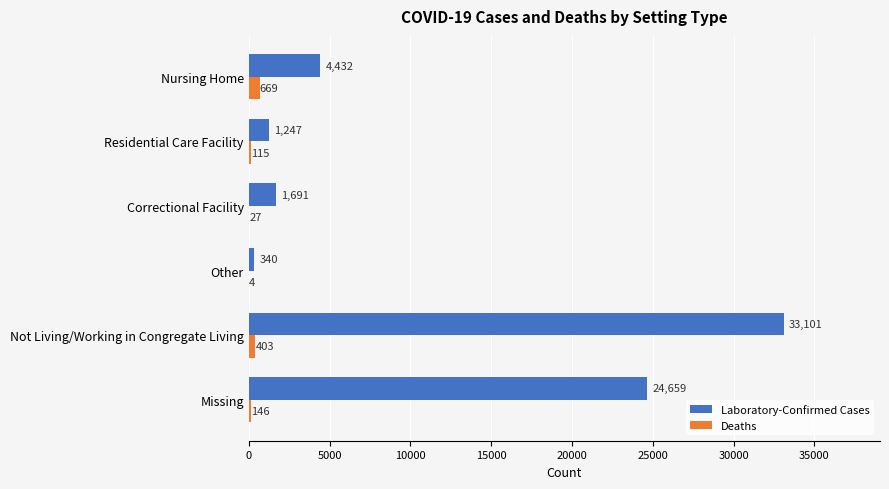

Which series has the largest total across all categories?

Laboratory-Confirmed Cases